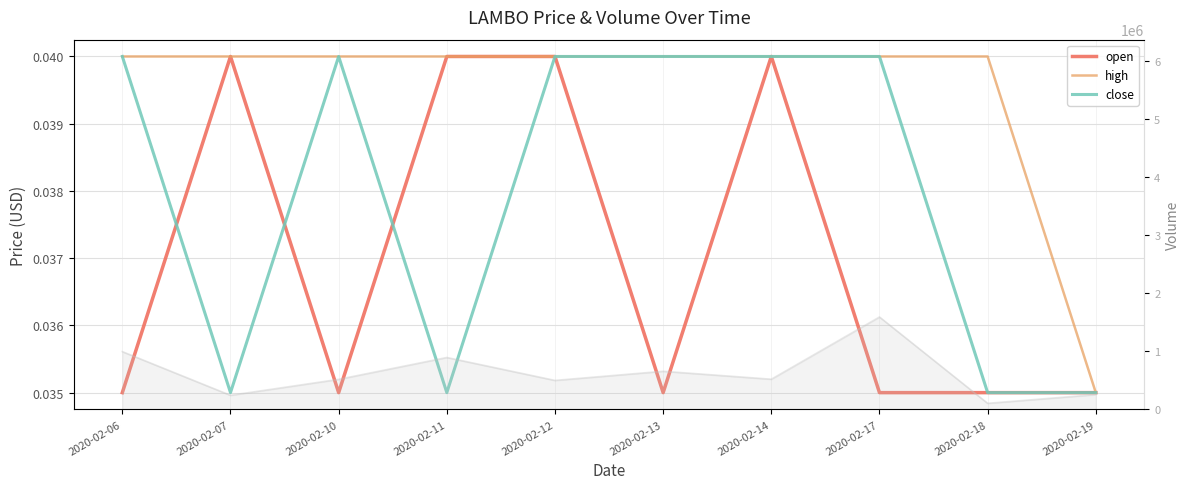

True or false: high and open intersect in this chart.

False